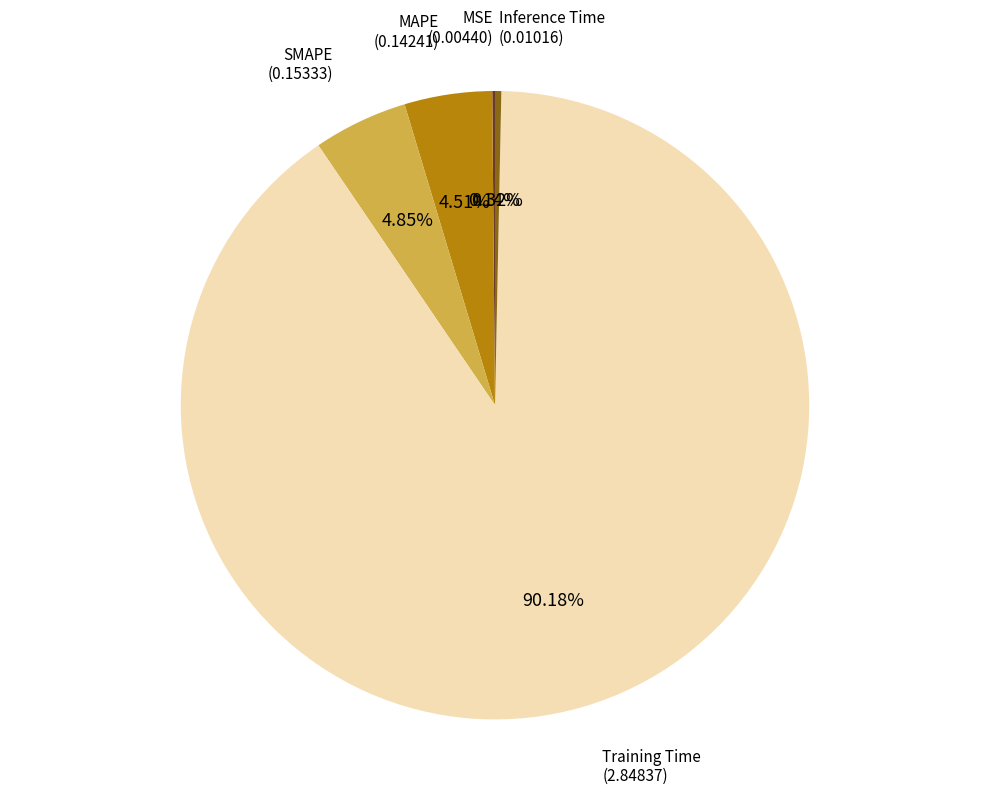

Which slice represents more than half of the pie?

Training Time